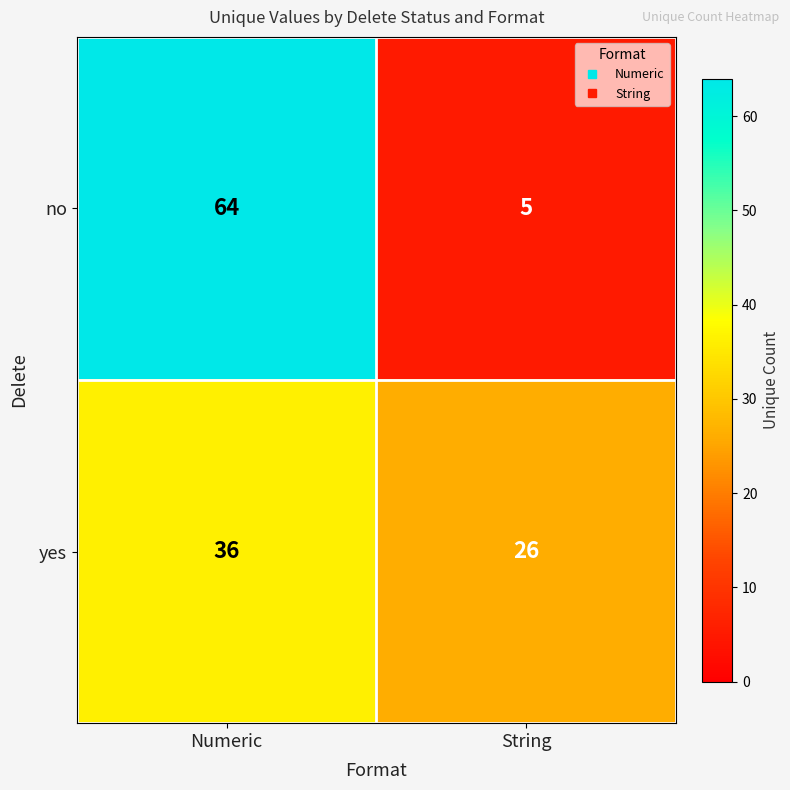

Rank the series at Numeric from lowest to highest value.

yes, no